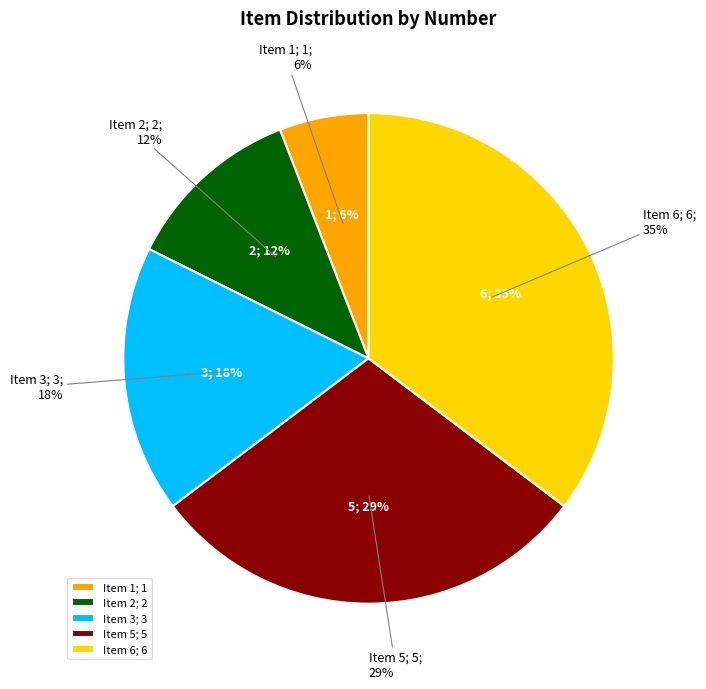

To the nearest percent, what percentage of the pie is Item 1?

6%